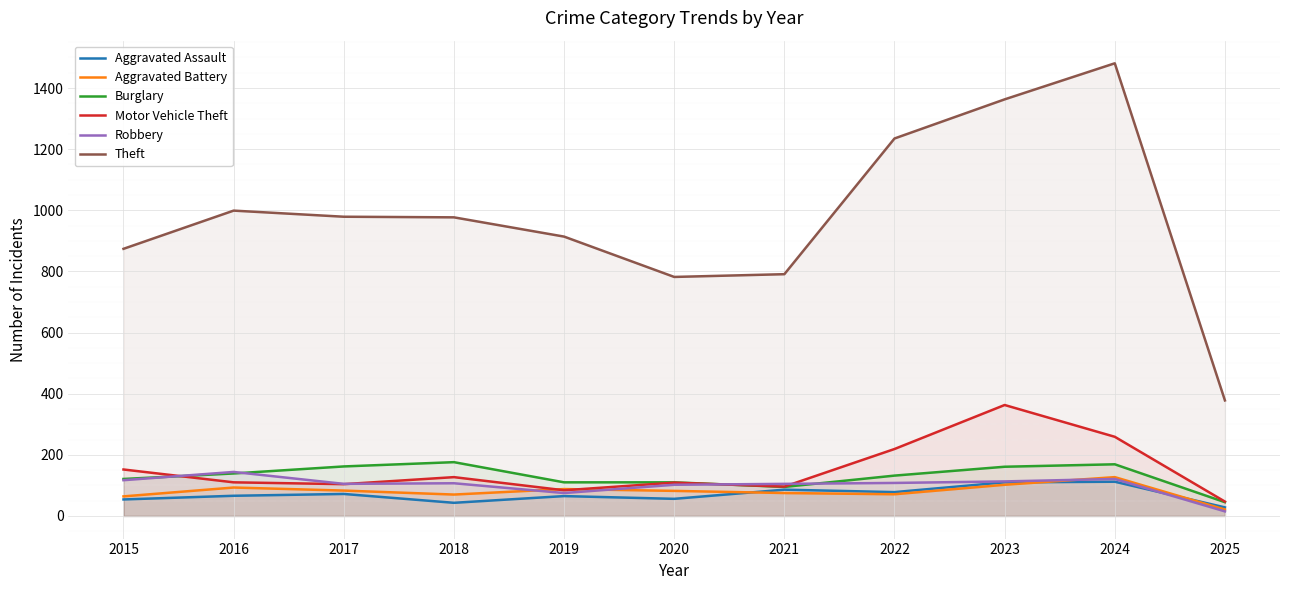

At which label is Aggravated Assault closest to 70?

2017